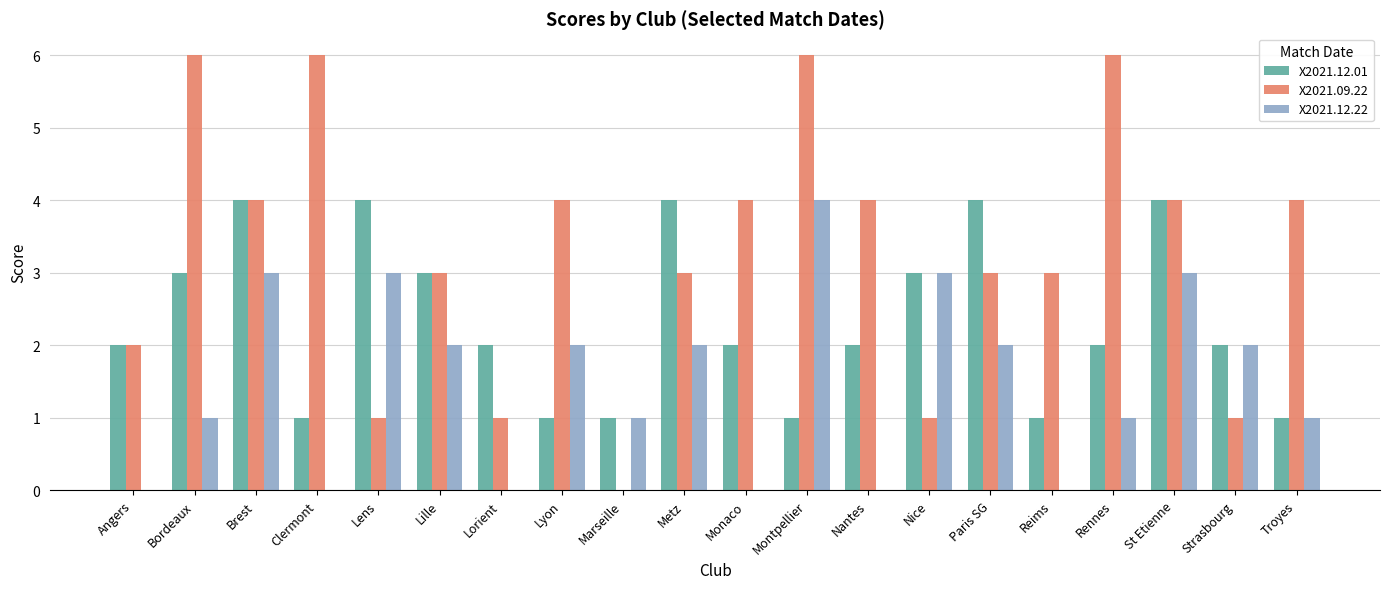

What are all the series names shown in the legend?

X2021.12.01, X2021.09.22, X2021.12.22